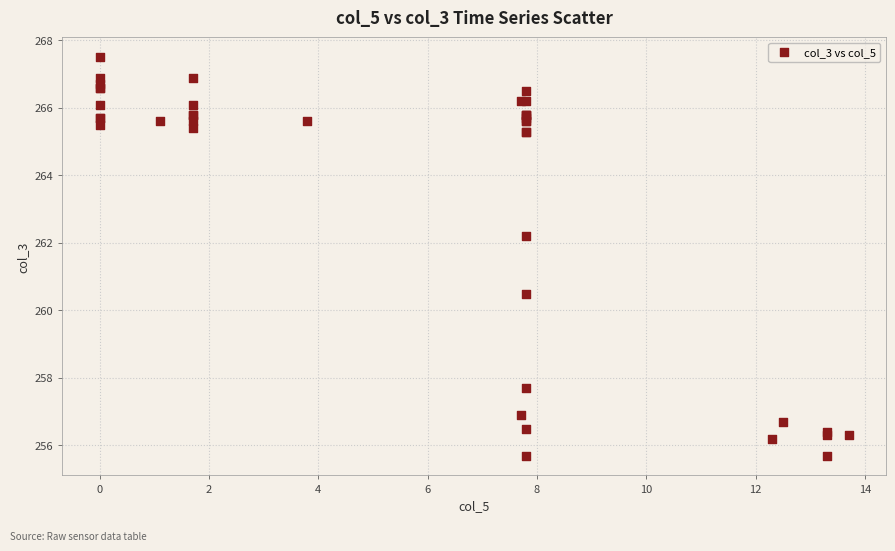

What Y value in the scatter plot is closest to 261?

260.5